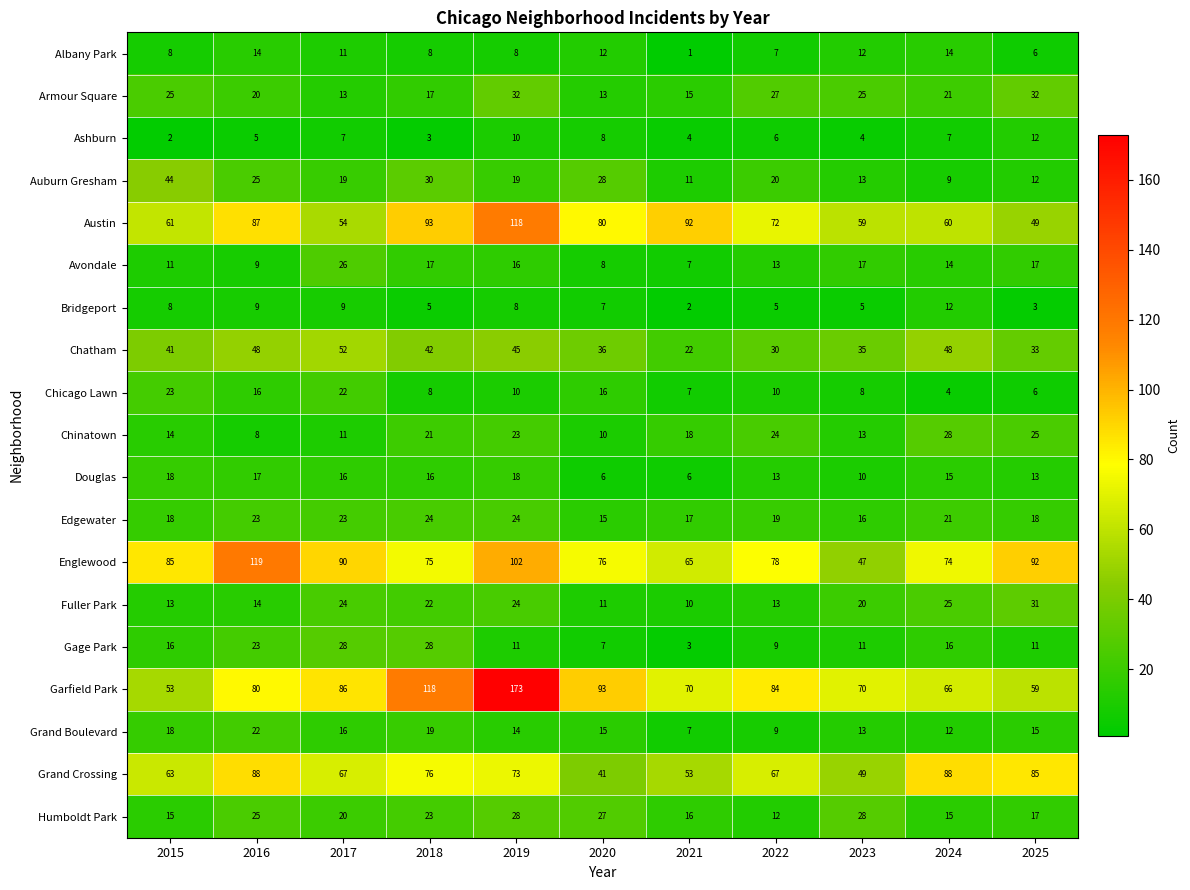

Which series changed the most between 2015 and 2023?

Englewood